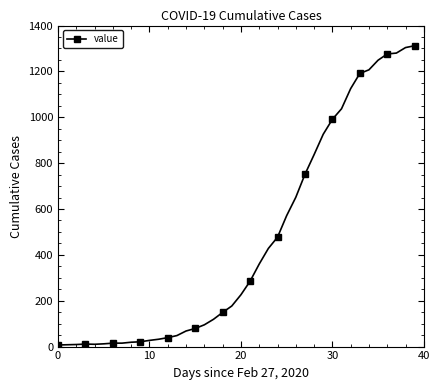

Is this an area chart (filled region under the line)?

No